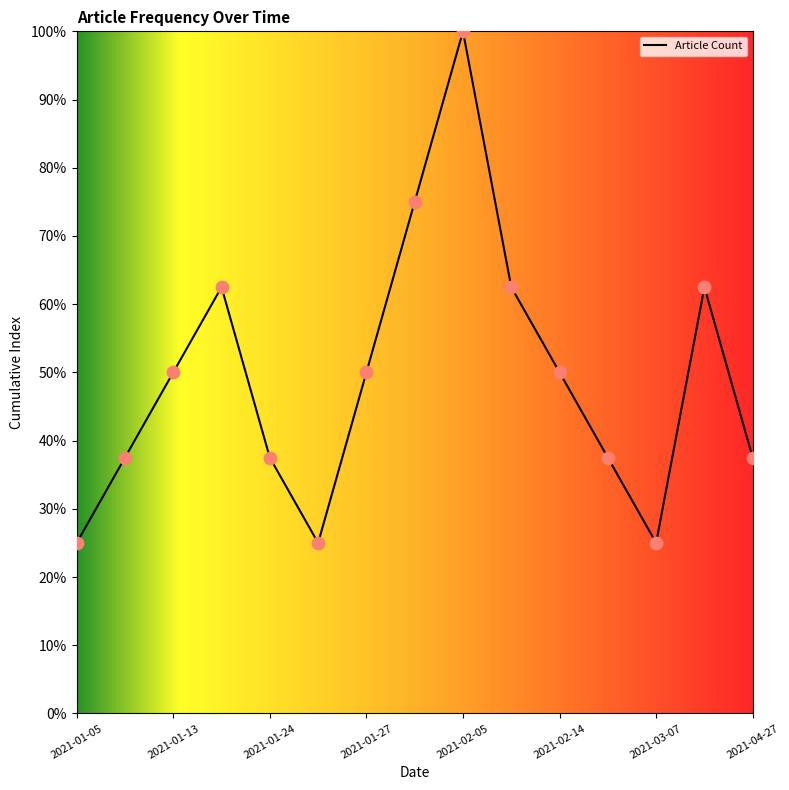

What is the difference between the maximum and minimum values?

75.0